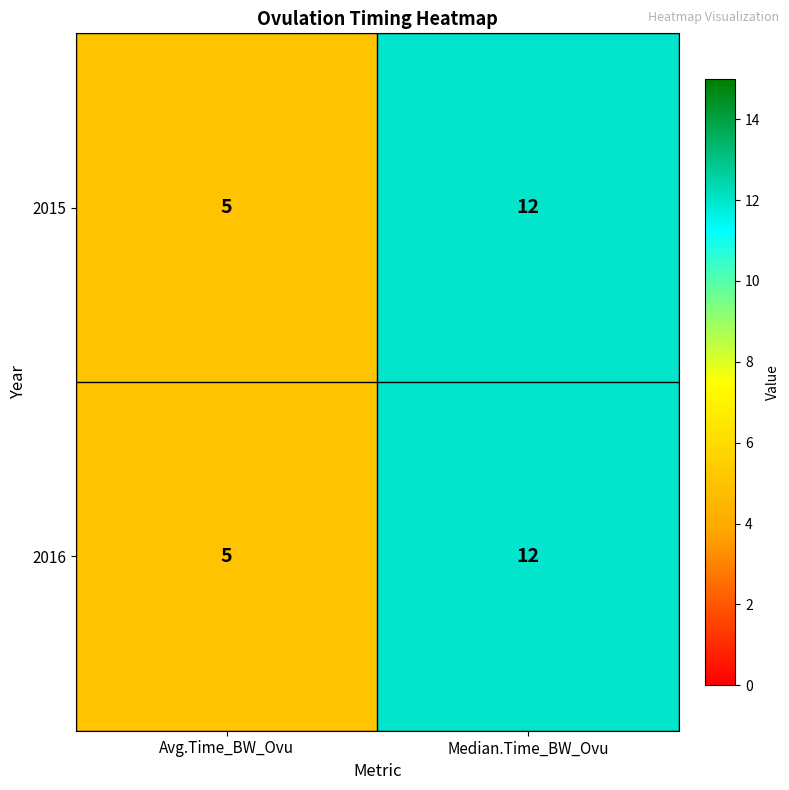

Rank the categories by 2015 value from highest to lowest.

Median.Time_BW_Ovu, Avg.Time_BW_Ovu